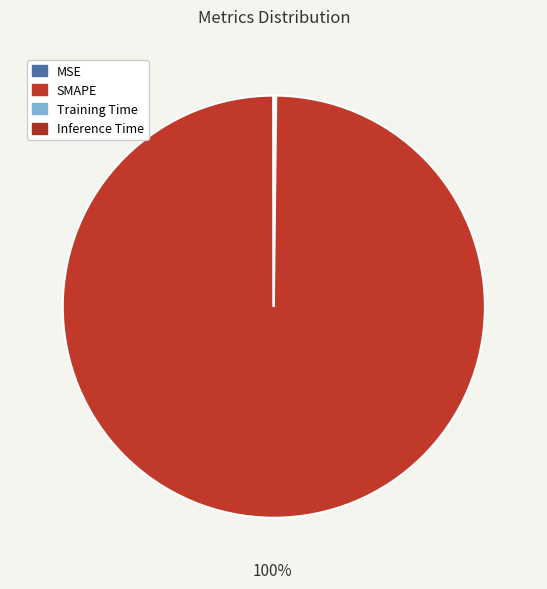

Is there any slice that represents more than half of the pie?

Yes